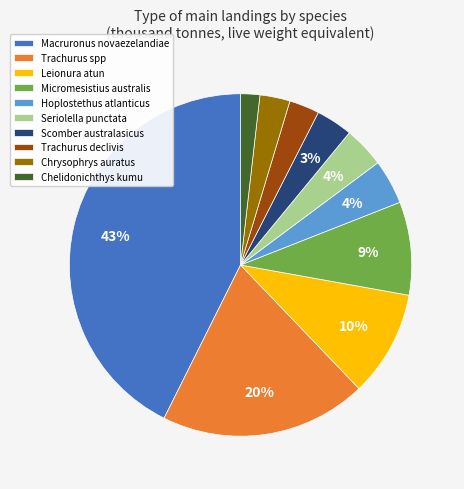

Is it true that Seriolella punctata is 4% of the pie?

True